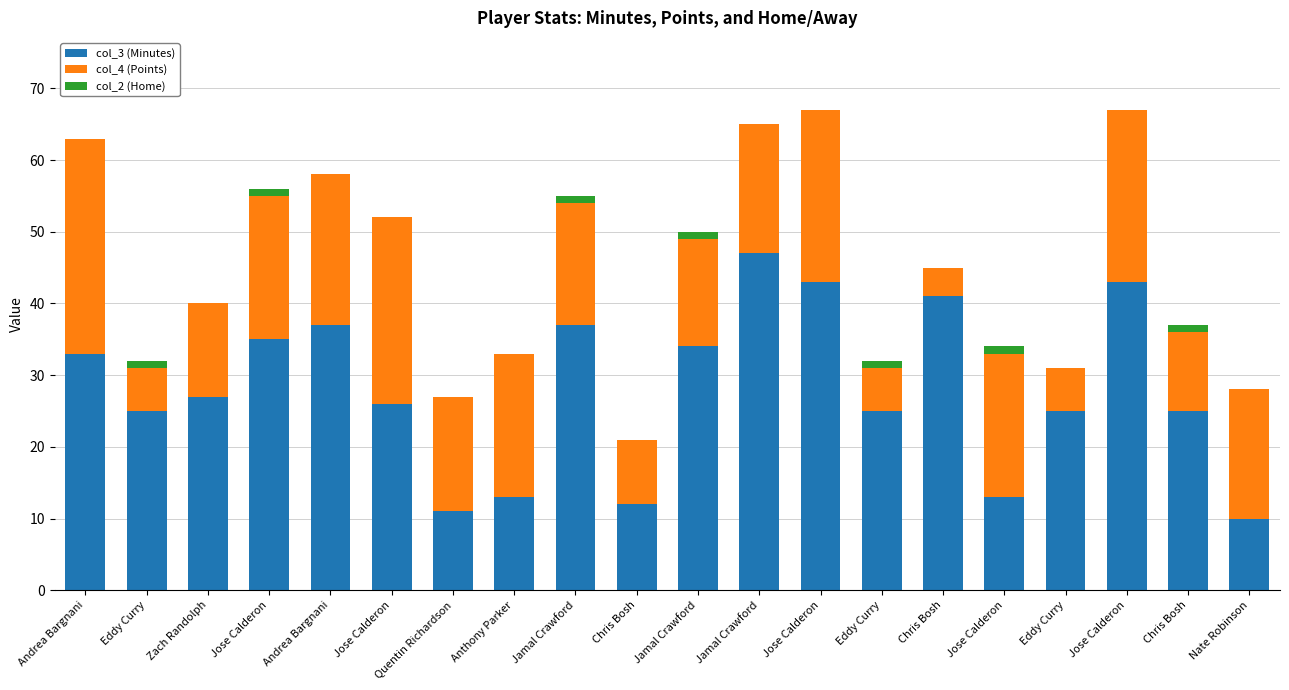

Is it true that col_4 (Points) equals 7 at Jamal Crawford?

False